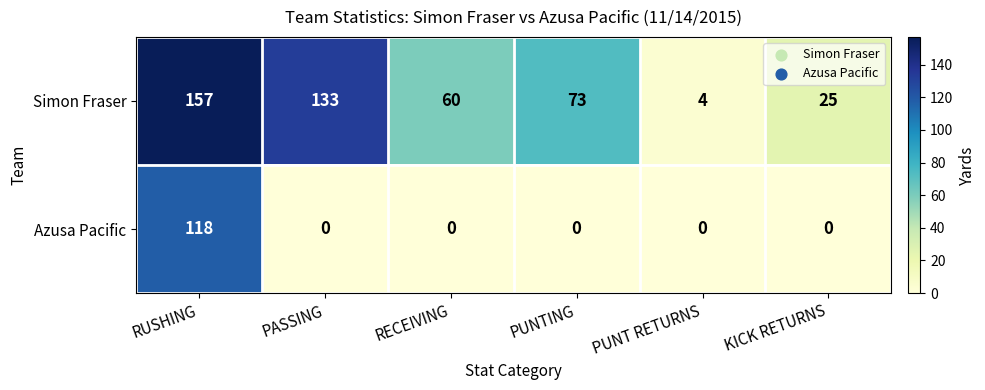

At RECEIVING, list the series in order from largest to smallest.

Simon Fraser, Azusa Pacific